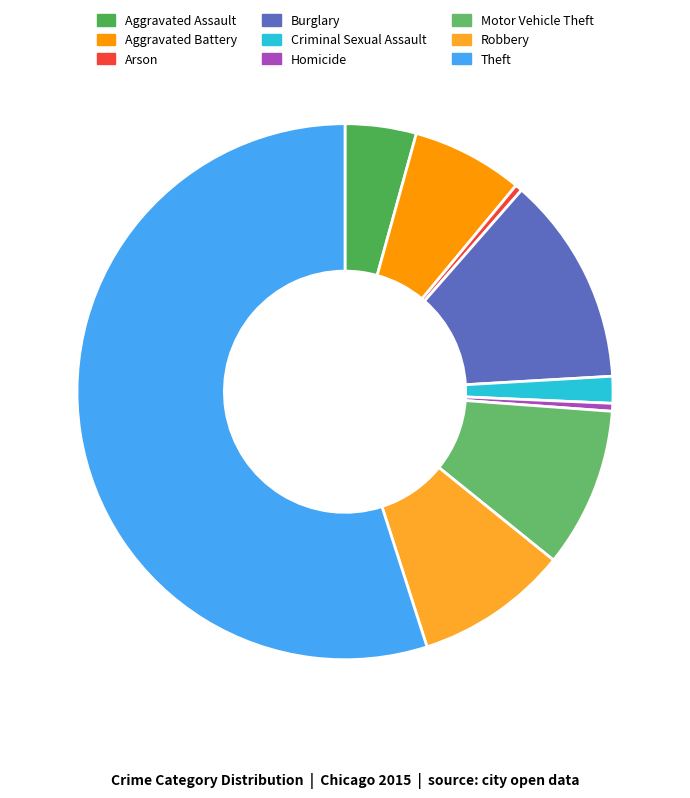

What is the change in value from Aggravated Assault to Homicide?

-3984